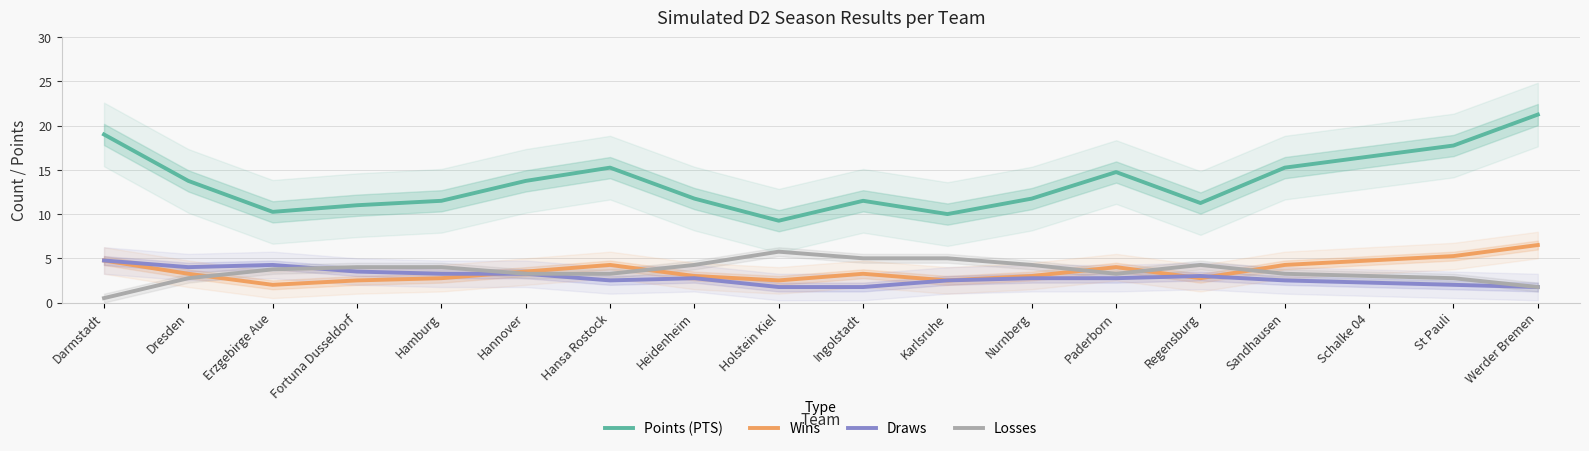

Reading left to right, extract all data points from this chart.

Points (PTS): 19.0	13.8	10.2	11.0	11.5	13.8	15.2	11.8	9.2	11.5	10.0	11.8	14.8	11.2	15.2	16.5	17.8	21.2
Wins: 4.8	3.2	2.0	2.5	2.8	3.5	4.2	3.0	2.5	3.2	2.5	3.0	4.0	2.8	4.2	4.8	5.2	6.5
Draws: 4.8	4.0	4.2	3.5	3.2	3.2	2.5	2.8	1.8	1.8	2.5	2.8	2.8	3.0	2.5	2.2	2.0	1.8
Losses: 0.5	2.8	3.8	4.0	4.0	3.2	3.2	4.2	5.8	5.0	5.0	4.2	3.2	4.2	3.2	3.0	2.8	1.8